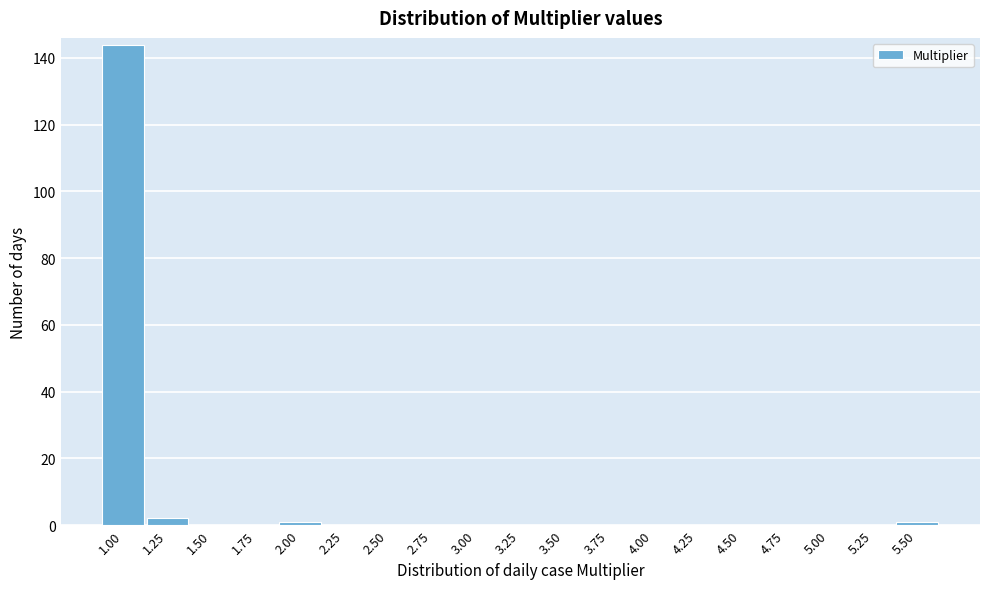

Reading left to right, extract all data points from this chart.

1.00=144	1.25=2	1.50=0	1.75=0	2.00=1	2.25=0	2.50=0	2.75=0	3.00=0	3.25=0	3.50=0	3.75=0	4.00=0	4.25=0	4.50=0	4.75=0	5.00=0	5.25=0	5.50=1